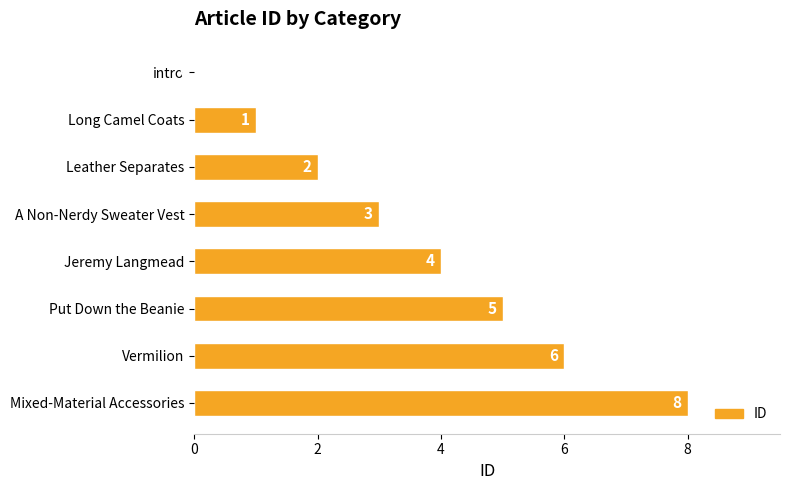

What is the sum of all values?

29